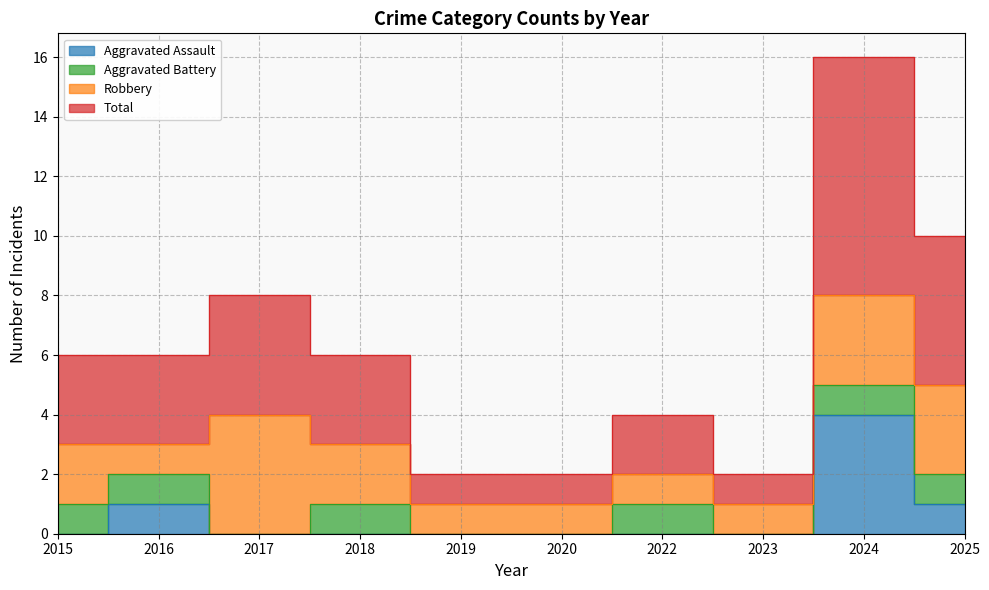

Is the value of Total at 2023 greater than the value of Aggravated Assault at 2015?

Yes